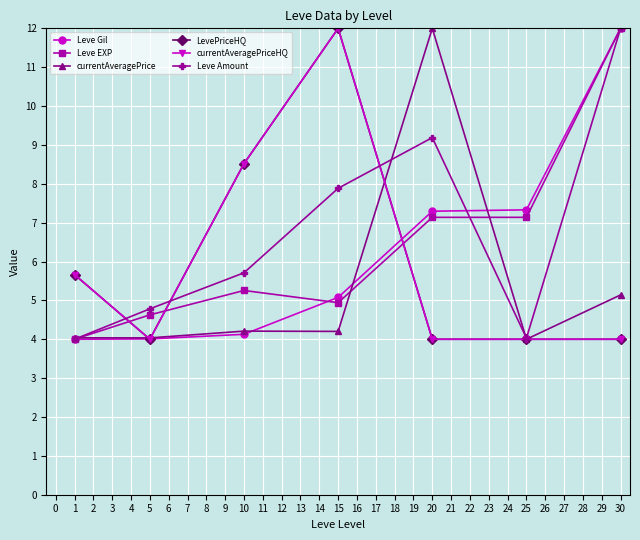

Does the chart have visible grid lines?

Yes